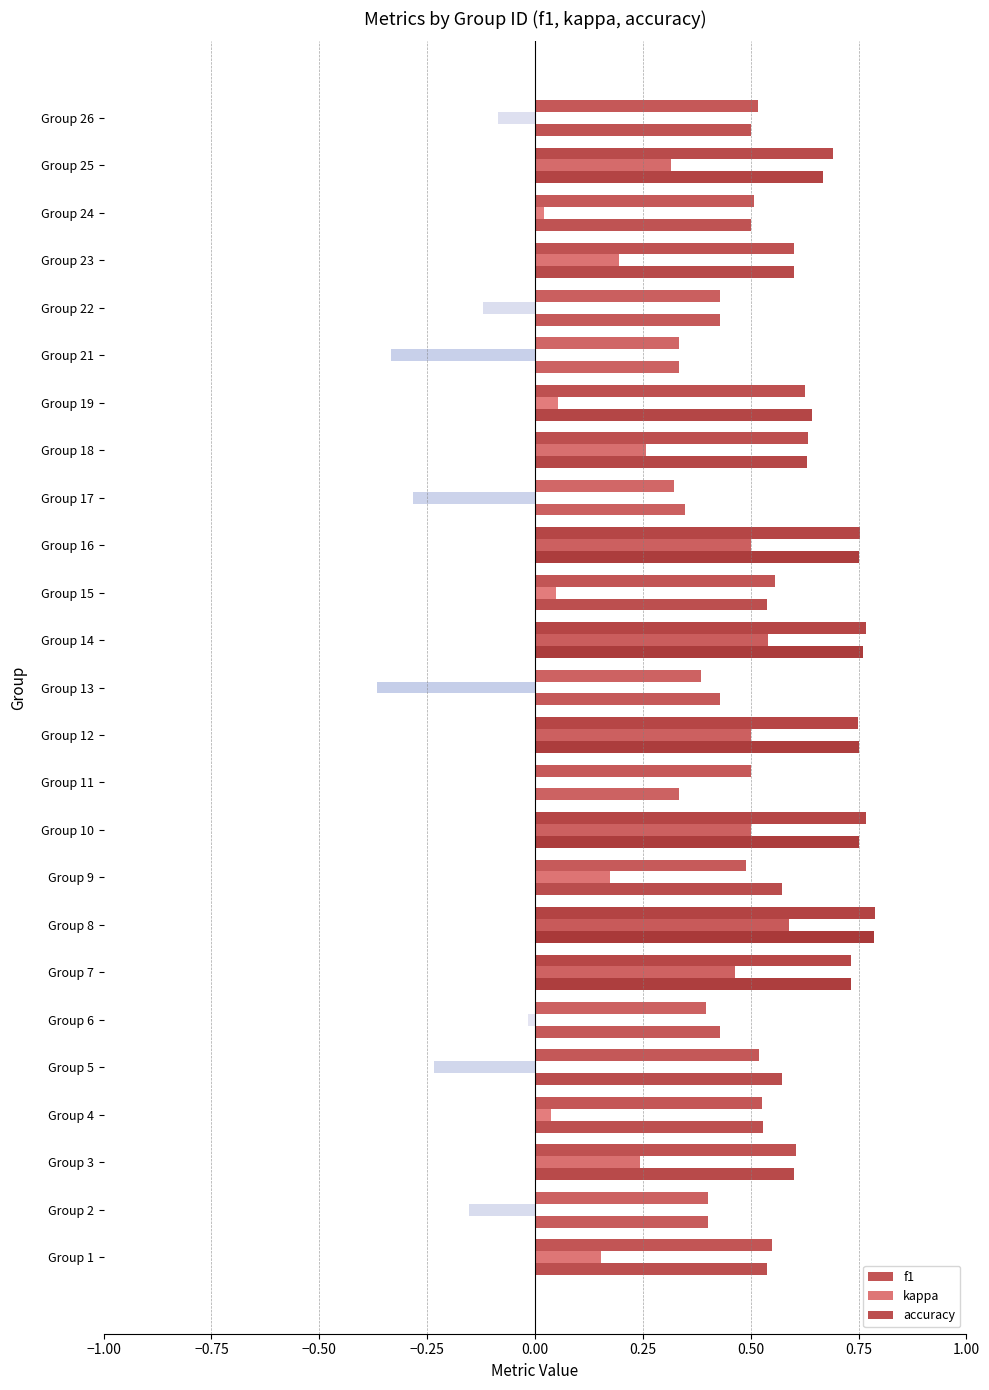

Count the number of data series in this chart.

3